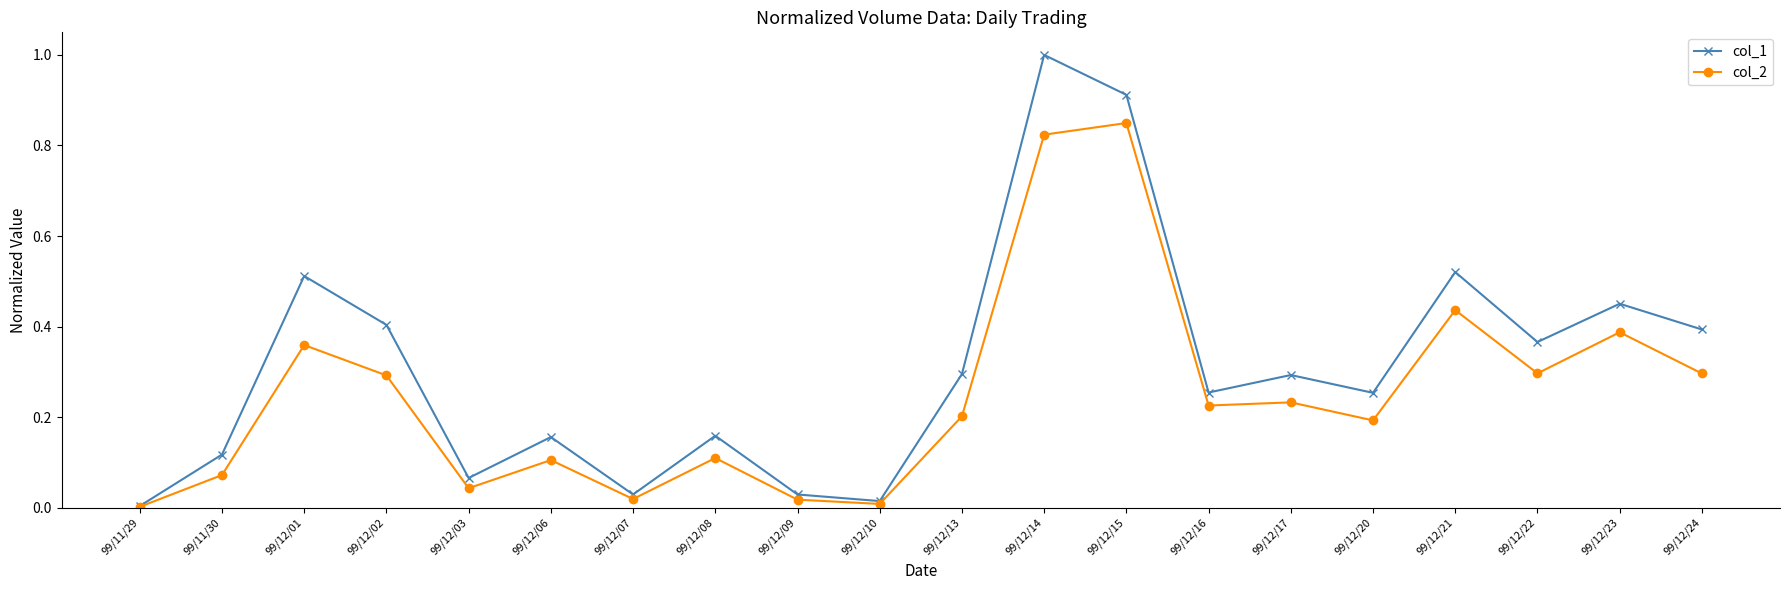

Which series has the largest range (max minus min)?

col_1